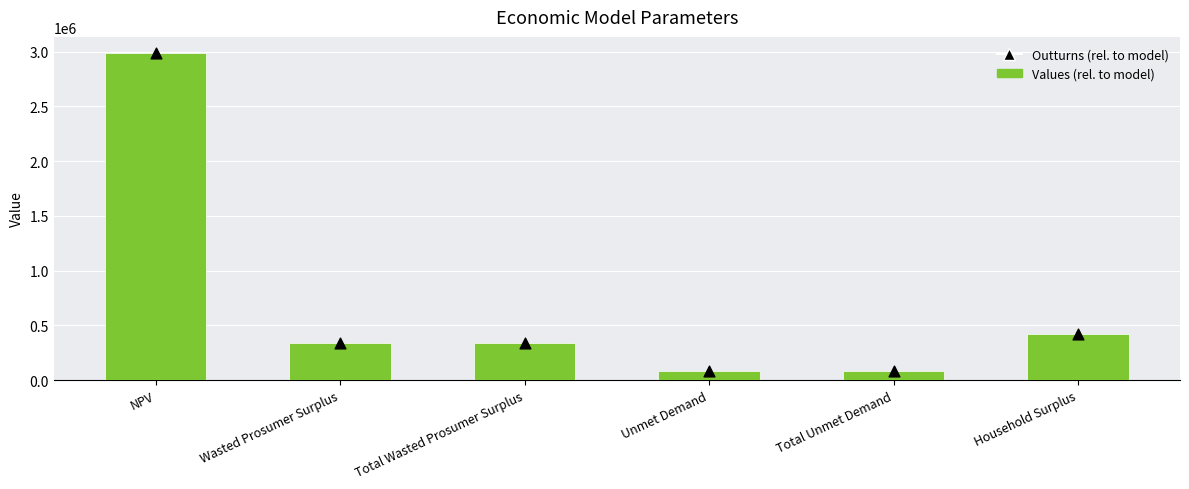

At which category is the sum across all series the highest?

NPV